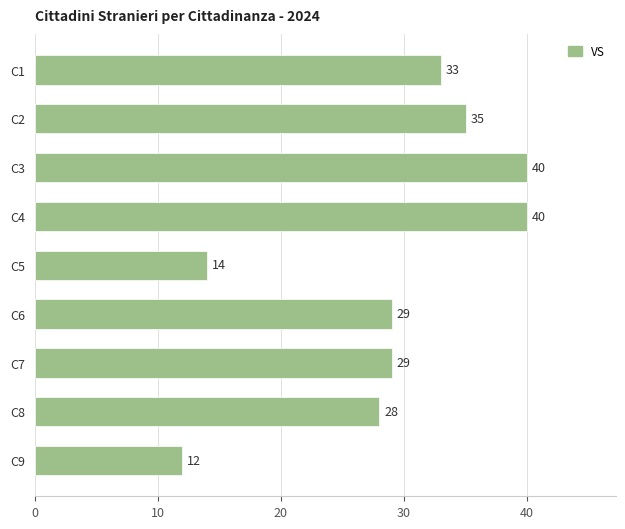

What is the difference between the values at C6 and C3?

11